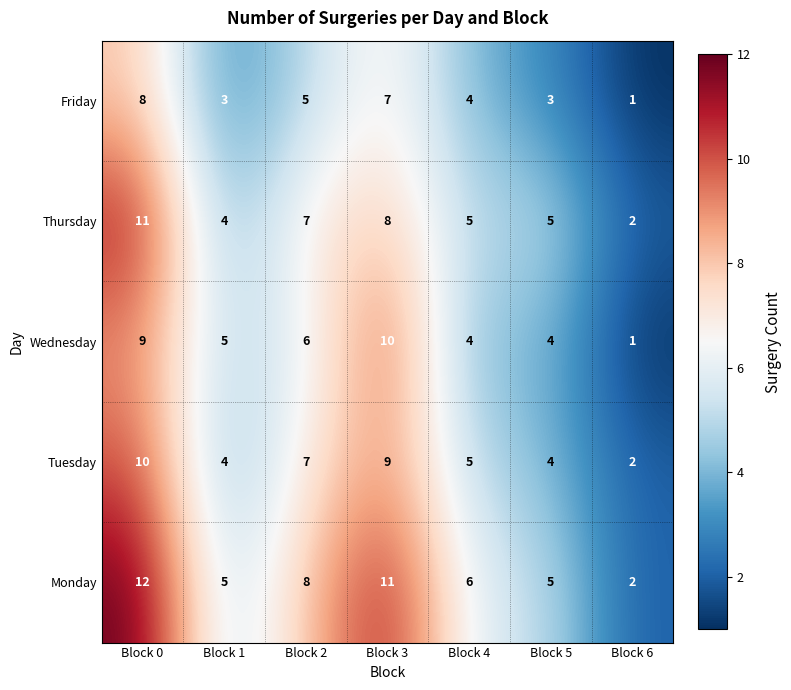

How many values in the Friday series are below 4?

3